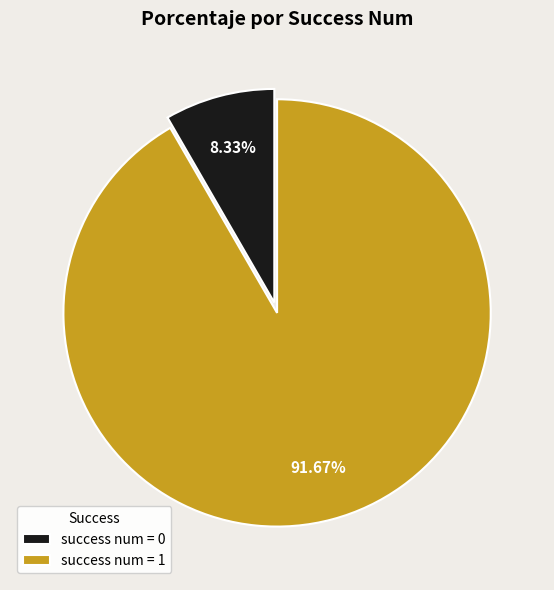

Which slice is the largest?

success num = 1